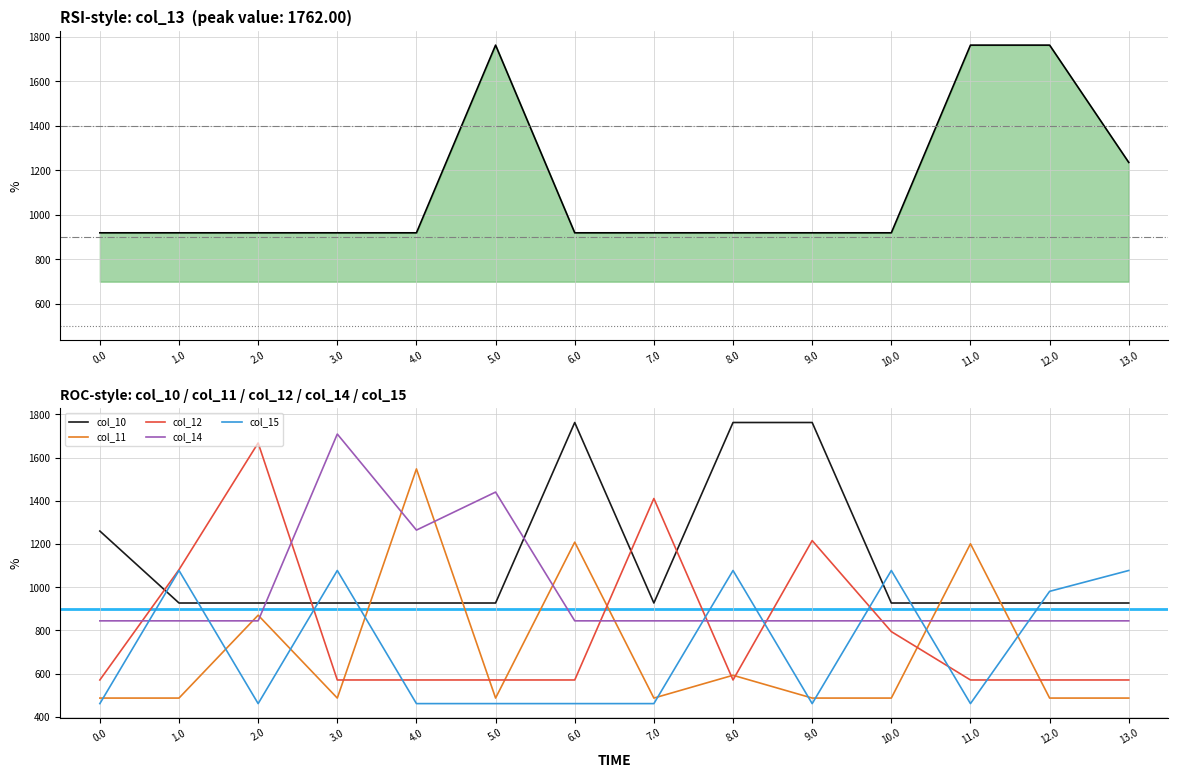

The value of col_12 at 1.0 is 1081.1. True or false?

True